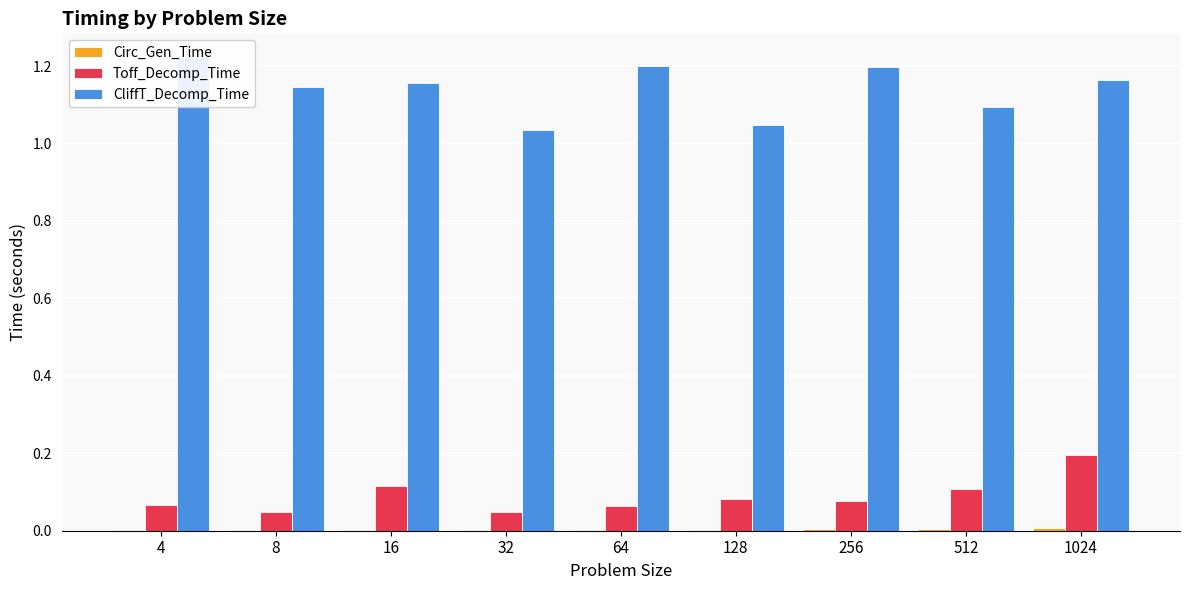

What is the value of the CliffT_Decomp_Time bar at the 1st from the left?

1.2